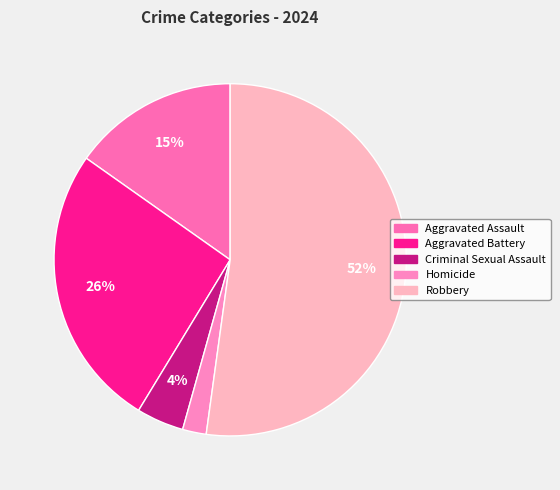

How many slices are in this pie chart?

5